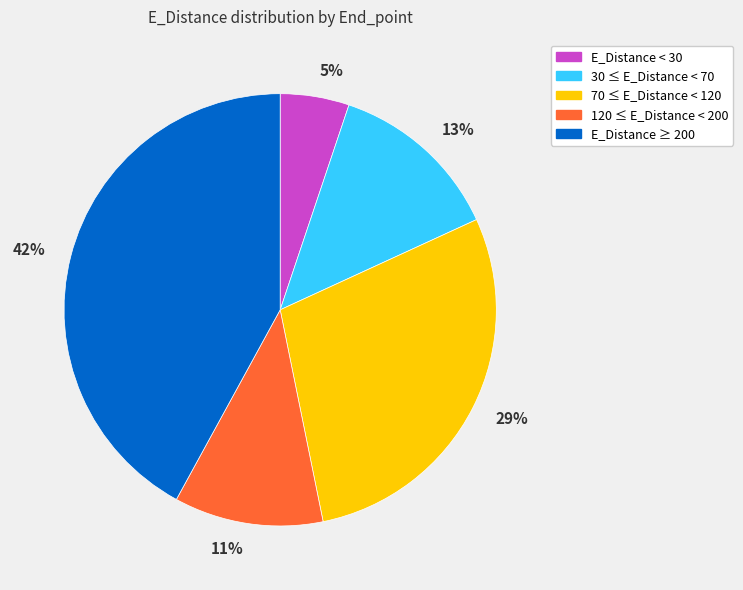

To the nearest percent, what percentage of the pie is 5%?

5%